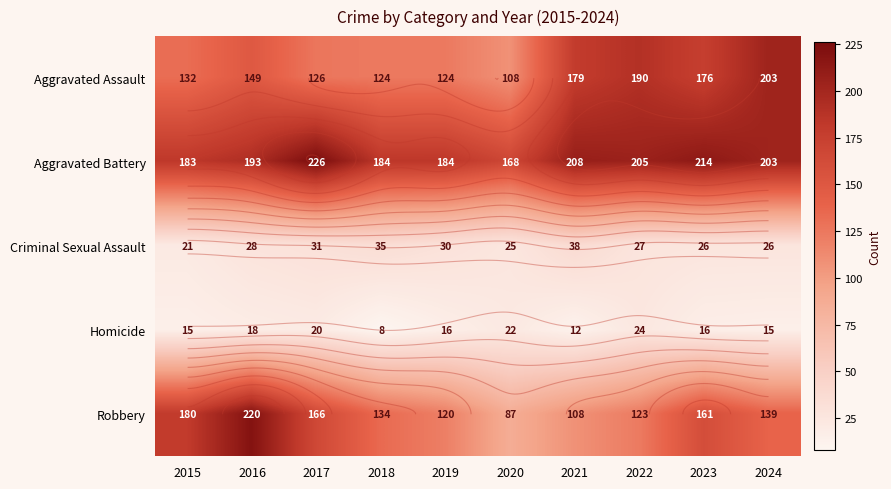

What is the spread (max minus min) of values at 2022?

181